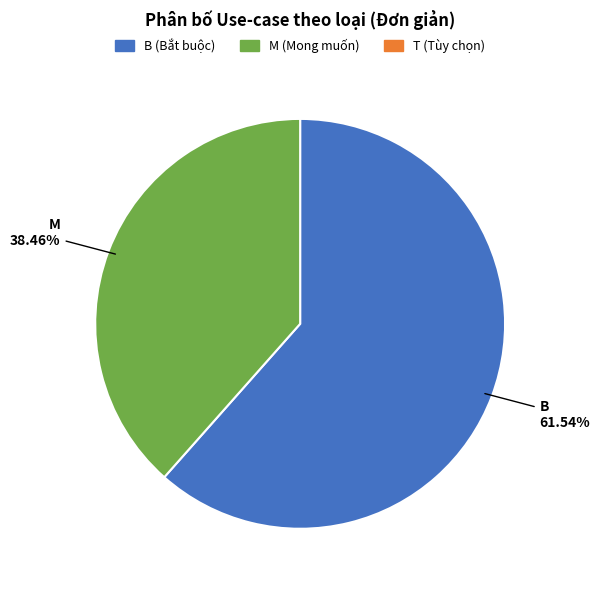

Is there a majority slice in this chart?

Yes